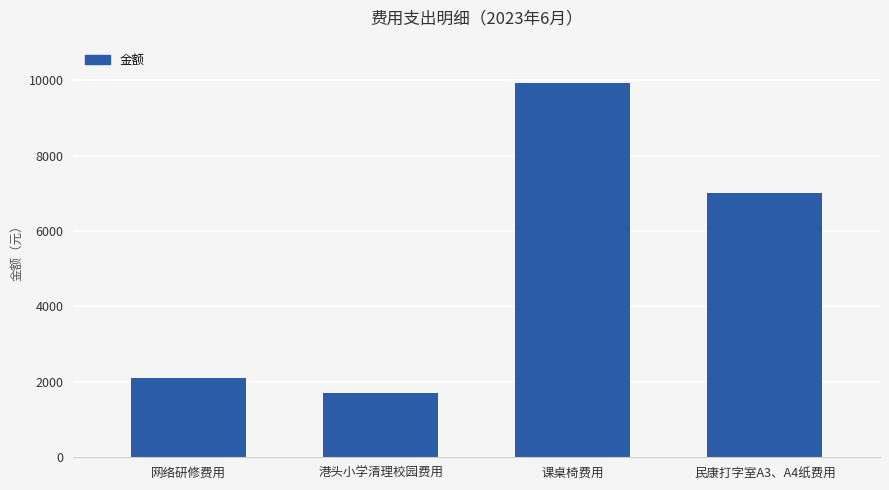

Reading left to right, transcribe all the data shown in this chart.

网络研修费用=2100	港头小学清理校园费用=1700	课桌椅费用=9920	民康打字室A3、A4纸费用=7000